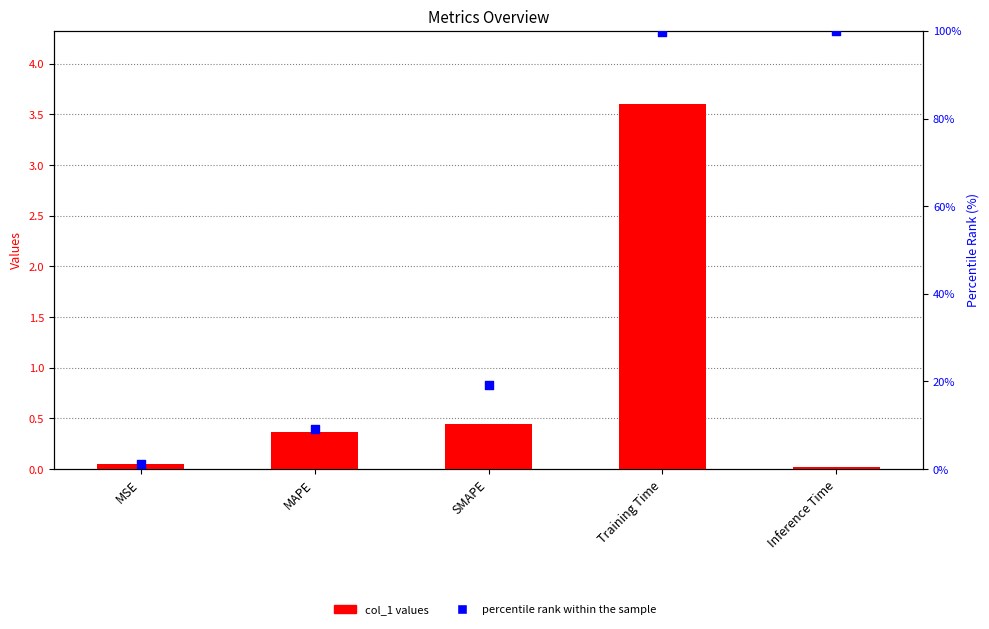

Which series has the largest Y range (max minus min)?

percentile rank within the sample